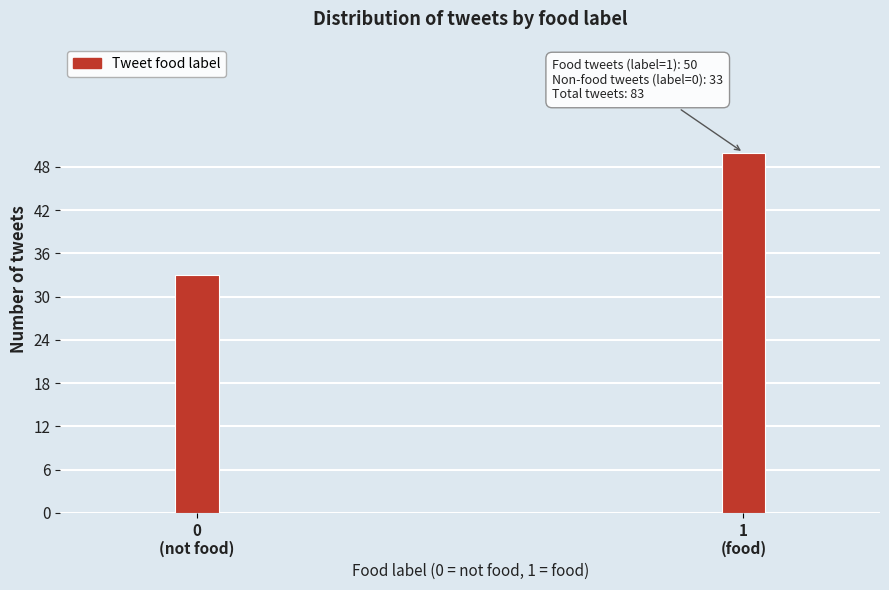

Reading right to left, extract all data points from this chart.

50	33